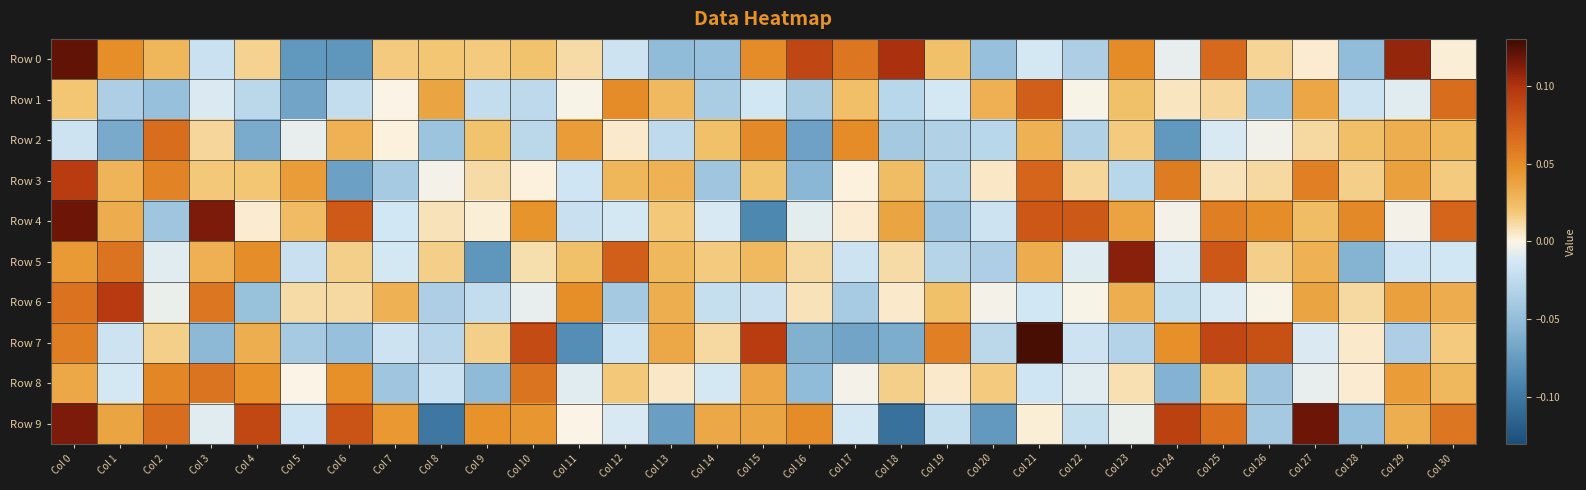

Which has a higher value, Col 18 or Col 17?

Col 18